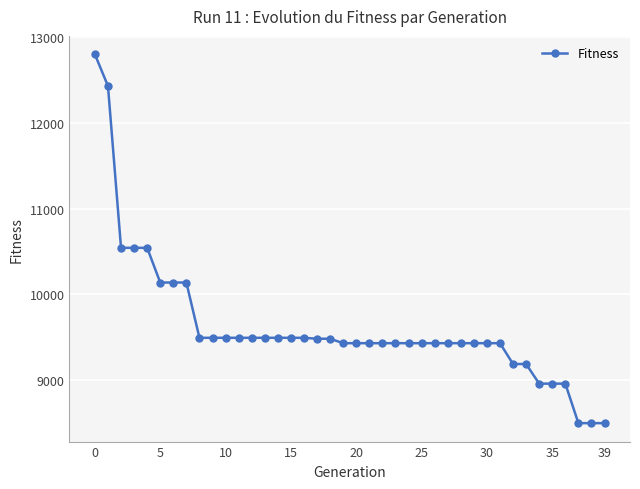

How many categories are shown in the chart?

40